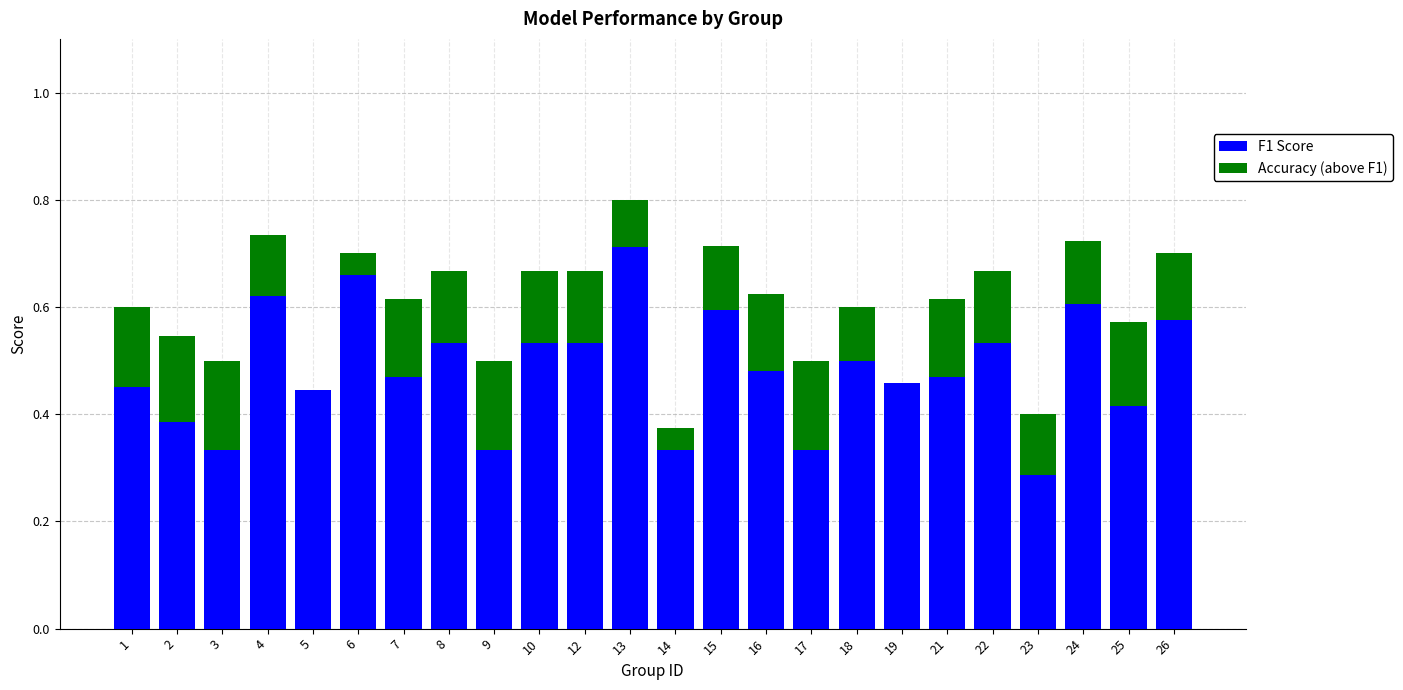

What is the sum of all F1 Score values?

11.6